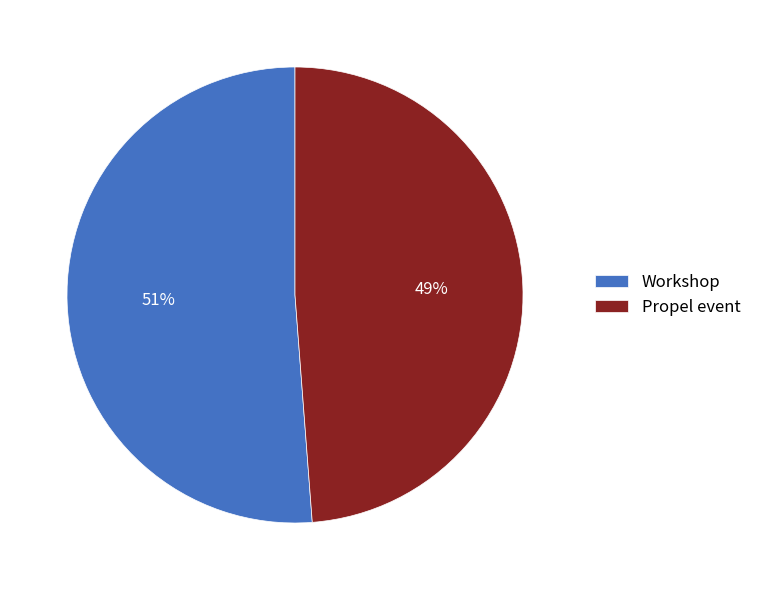

To the nearest percent, what is the difference between the Propel event and Workshop slice percentages?

2%